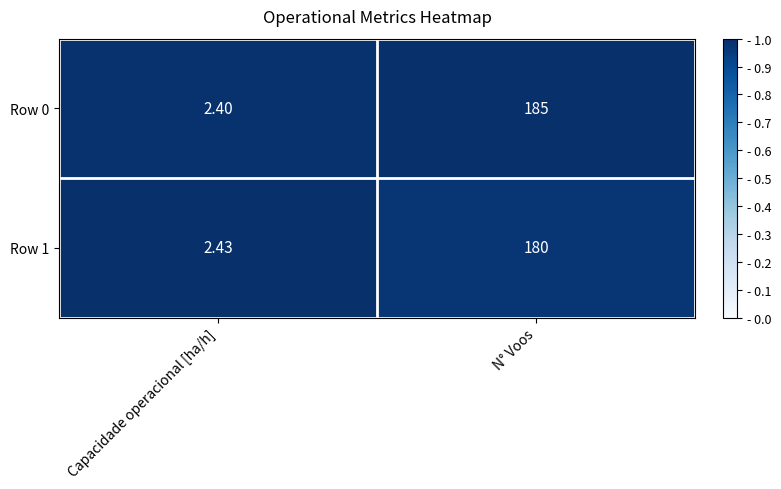

How many data points in Row 1 are less than 180?

1